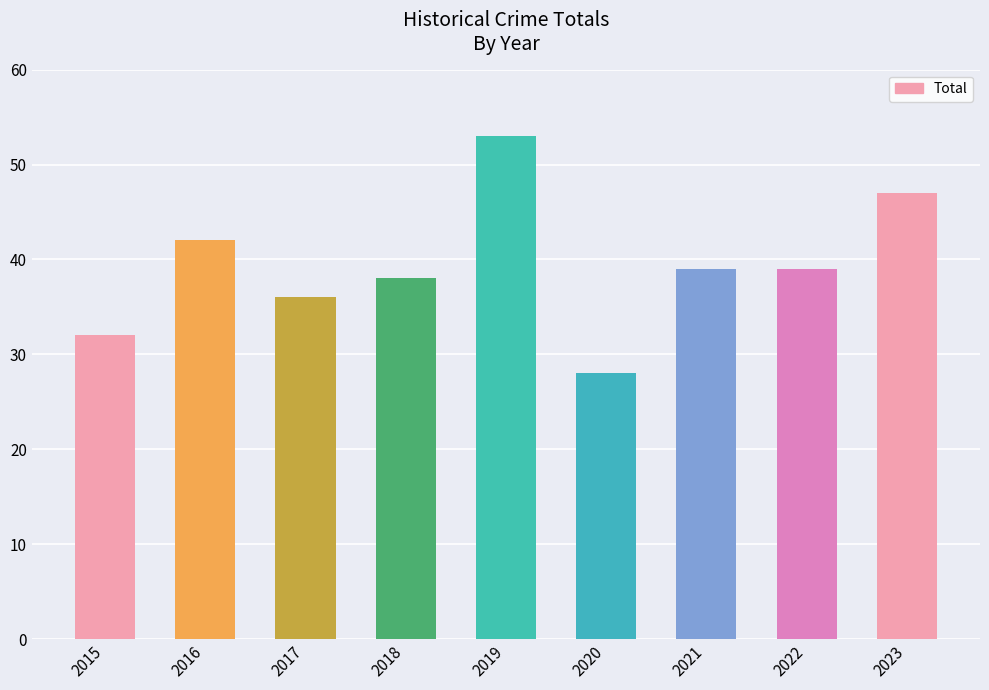

What is the greatest value displayed?

53